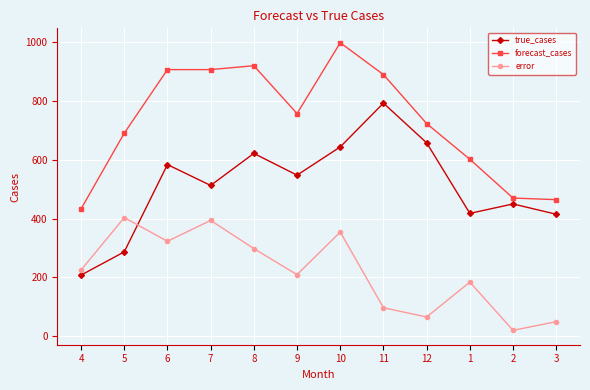

True or false: error has a value of 97.0 at 11.

True